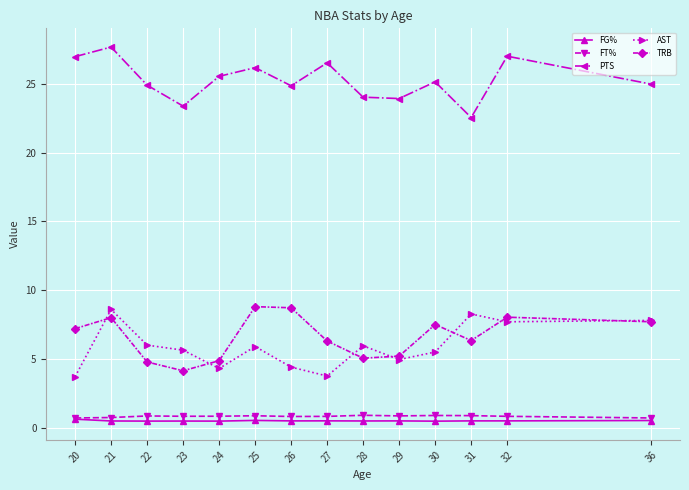

Does the chart have visible grid lines?

Yes